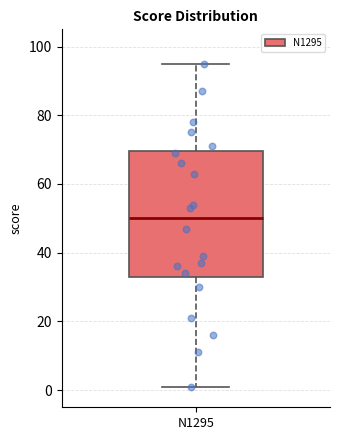

Transcribe this box plot: give where the median line is, the range the box spans, and where the two whiskers end, as read against the y-axis. The values are not printed on the chart, so give them approximately, as read against the axis.

median 50, box 34 to 70, whiskers 2 to 96